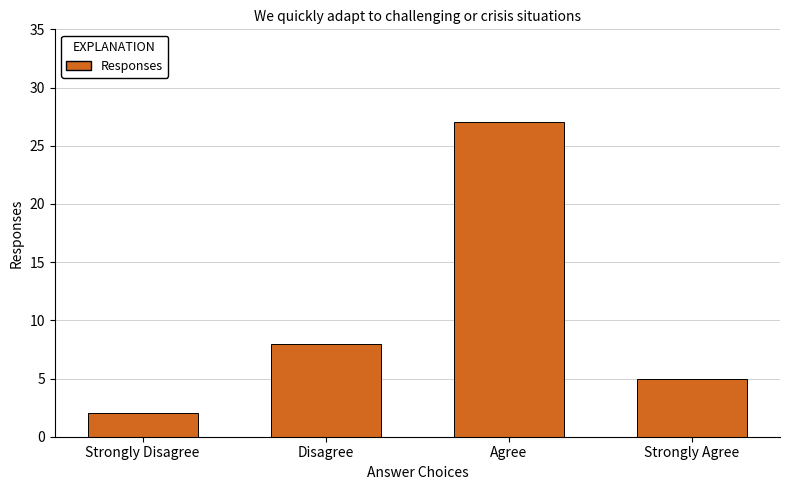

How many values are below 8?

2